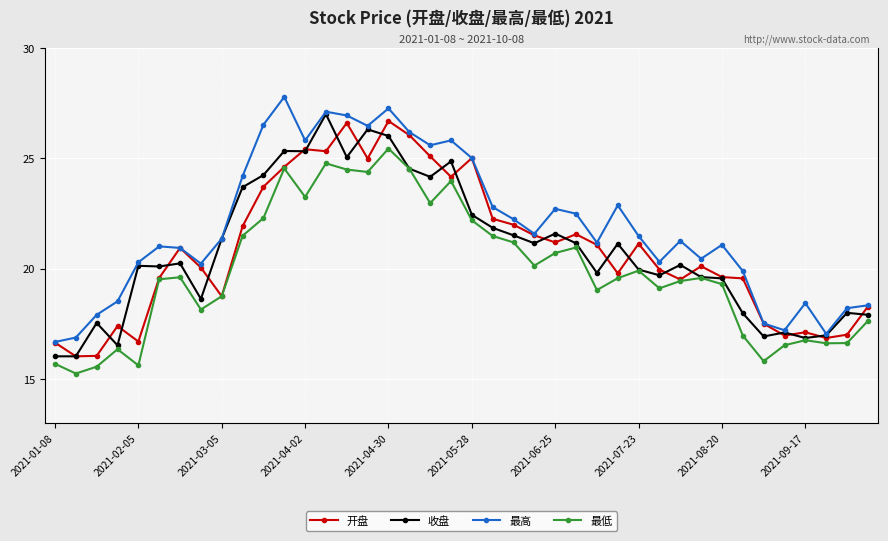

What is the difference between the second highest and second lowest values in the 收盘 series?

10.3